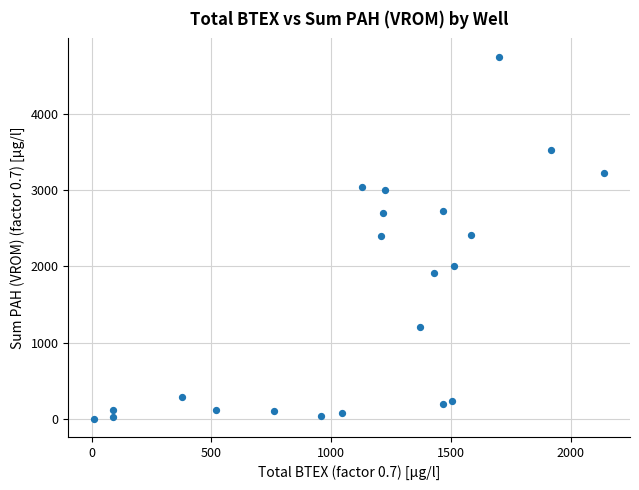

What is the range of X values (max minus min)?

2131.3